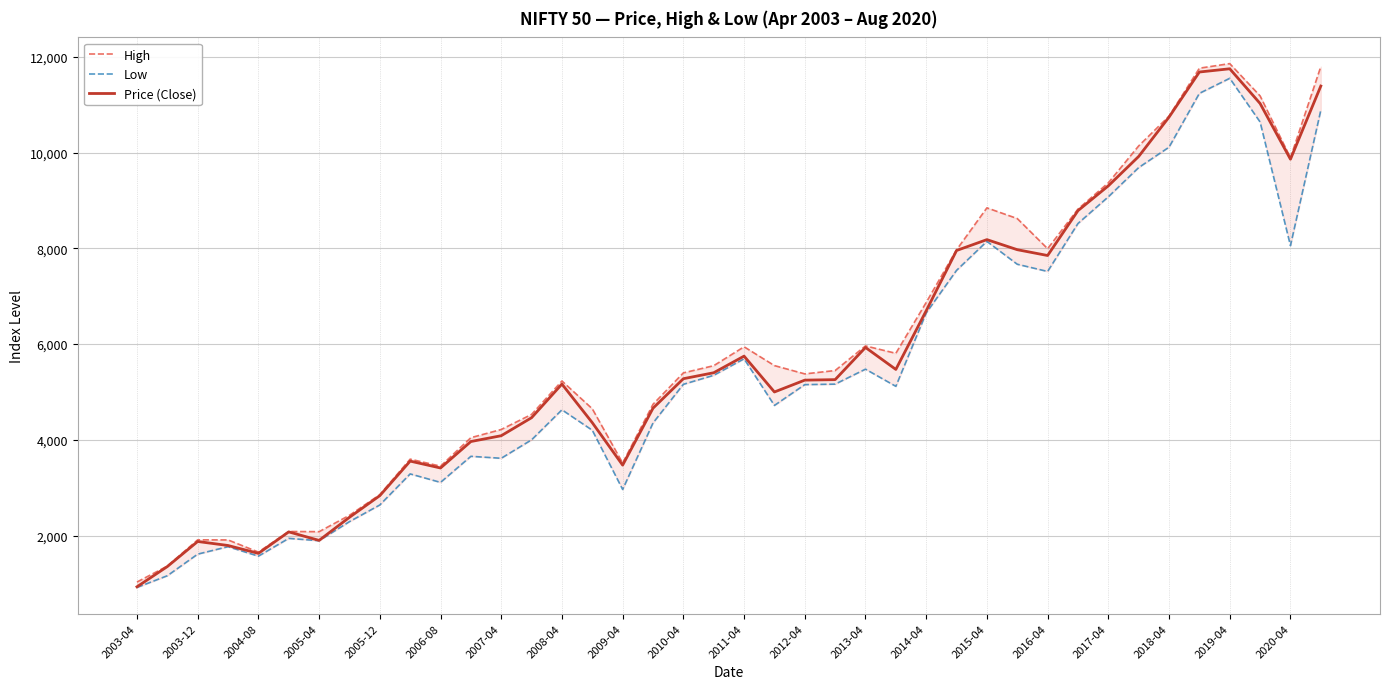

What are all the series names shown in the legend?

High, Low, Price (Close)